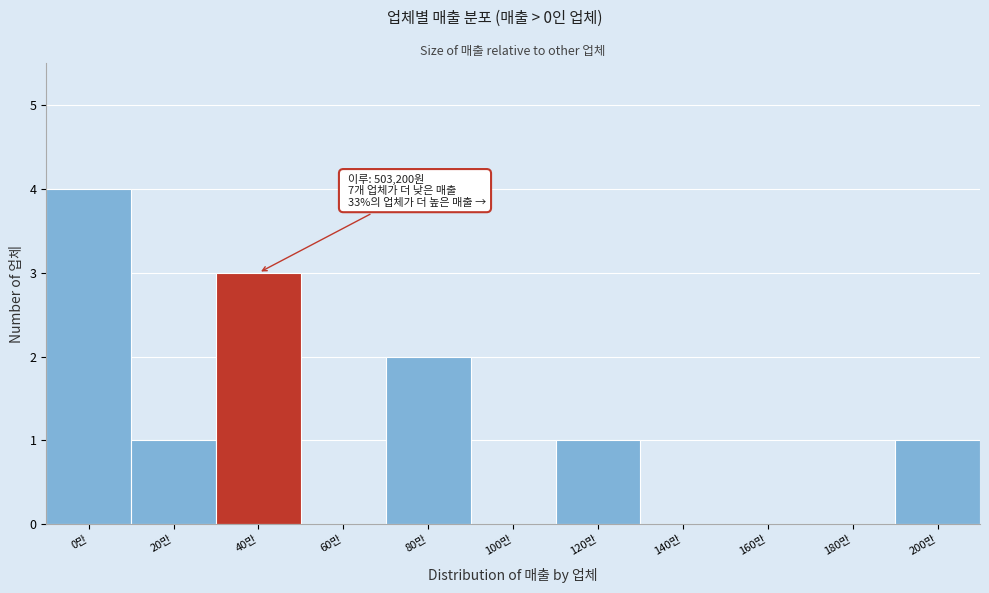

Reading left to right, extract all data points from this chart.

0만=4	20만=1	40만=3	60만=0	80만=2	100만=0	120만=1	140만=0	160만=0	180만=0	200만=1